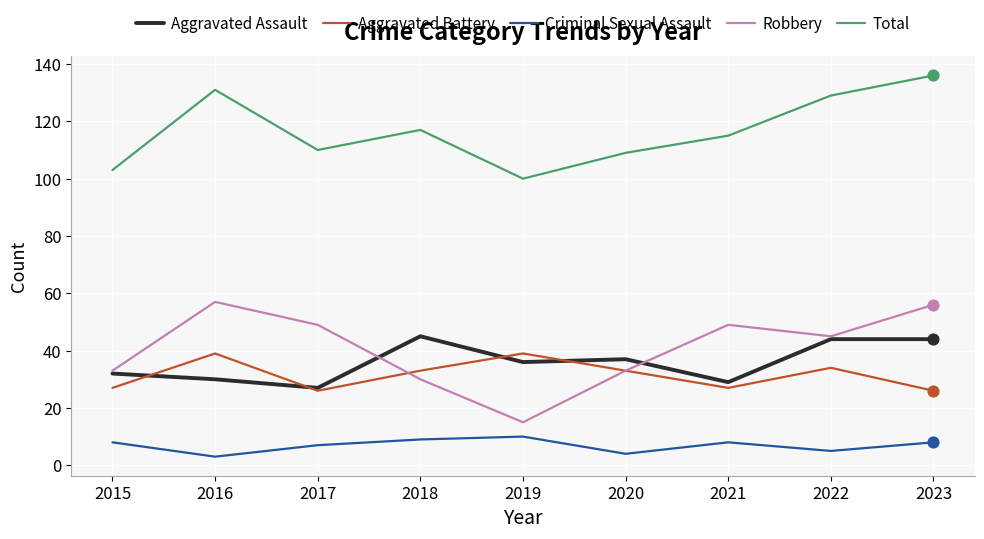

At how many categories does at least one series exceed 91?

9